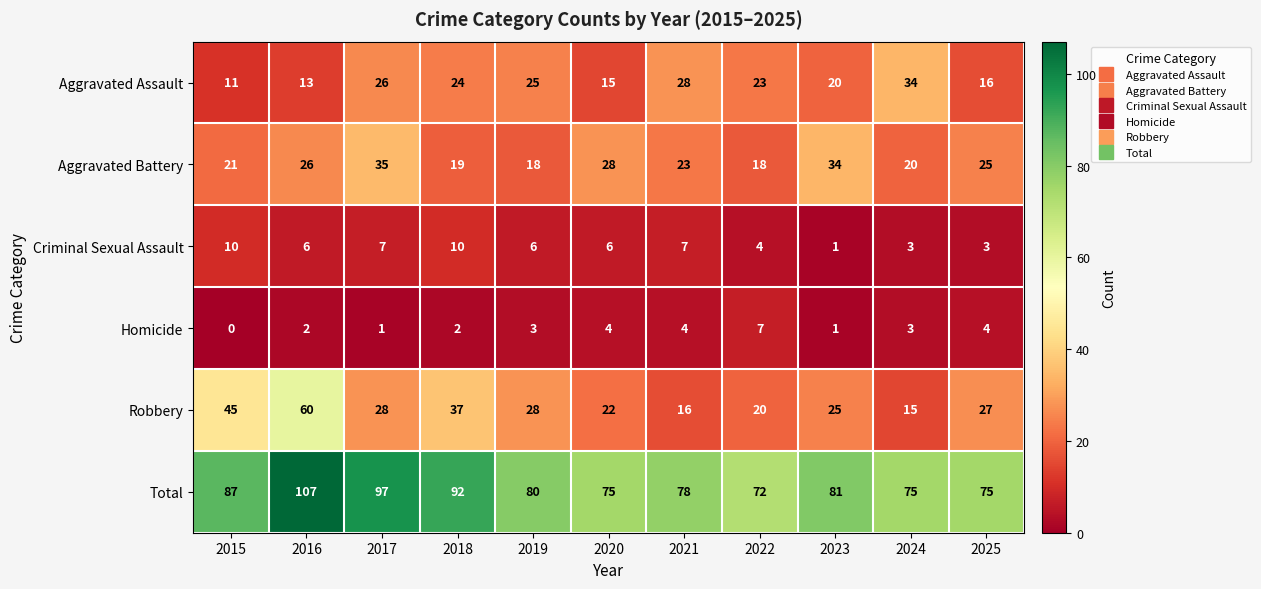

How many data points does each series have?

11